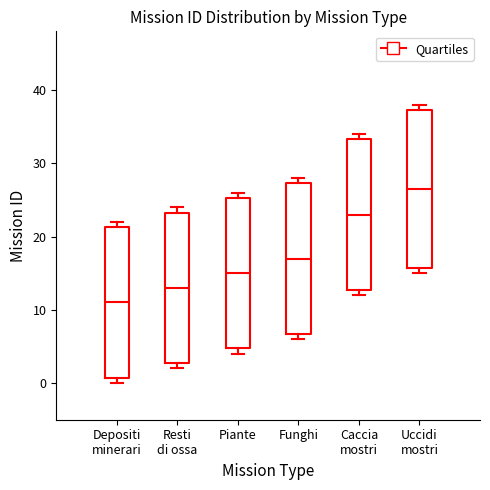

Which box is the tallest, from its lower edge to its upper edge?

Uccidi mostri